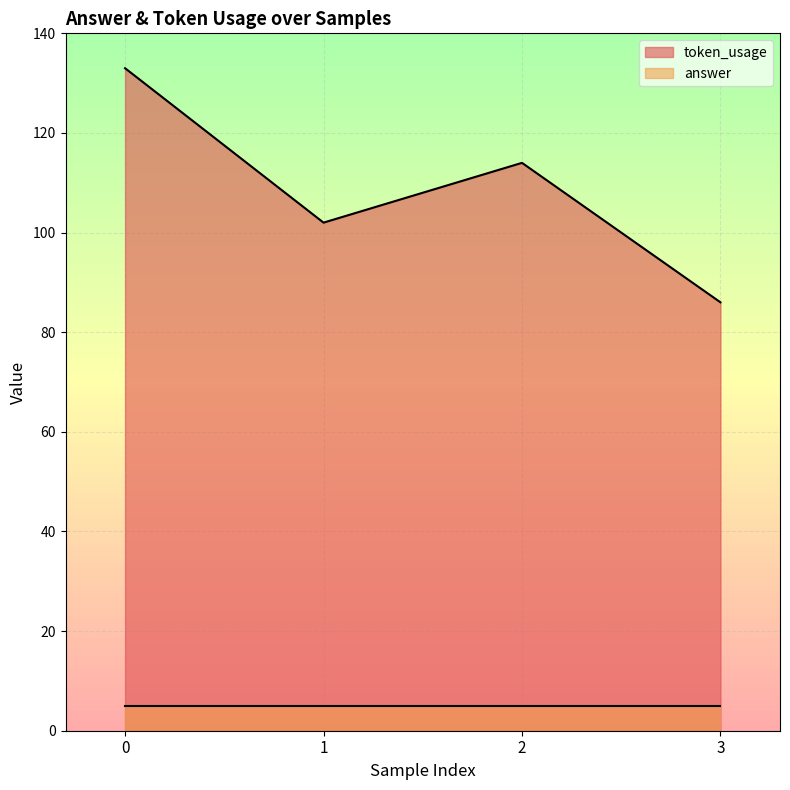

What is the sum of all values?

435